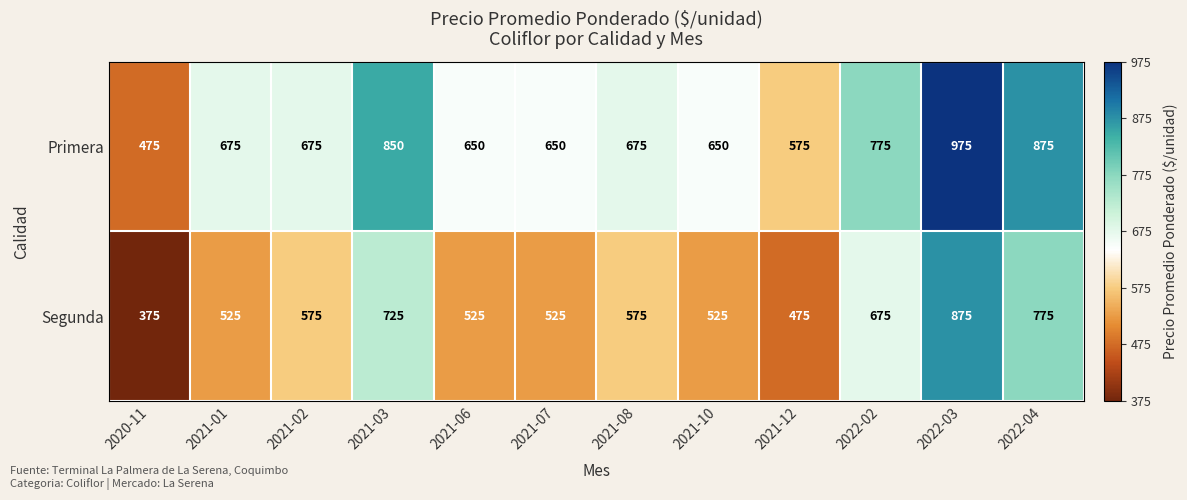

True or false: Segunda has a value of 575 at 2021-08.

True